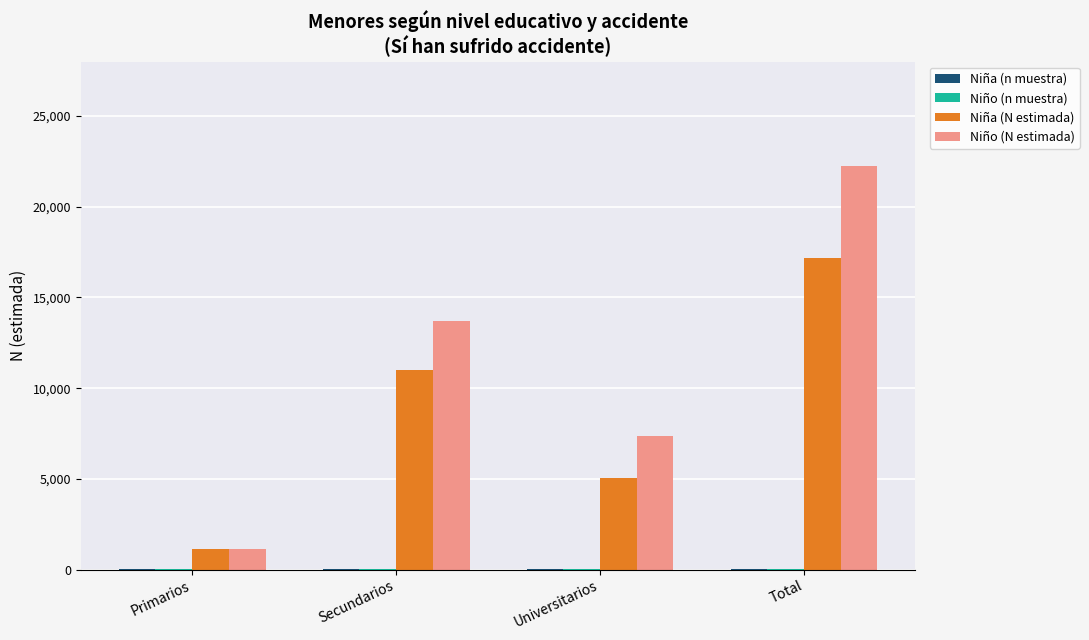

Between Universitarios and Total, which series saw the biggest shift?

Niño (N estimada)